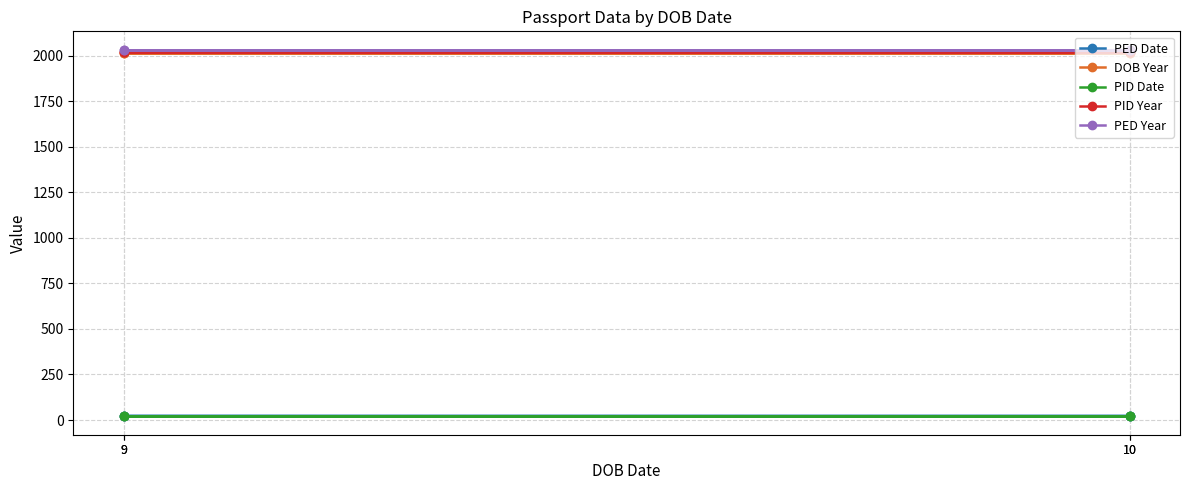

Rank the series at 10 from highest to lowest value.

PED Year, PID Year, DOB Year, PED Date, PID Date